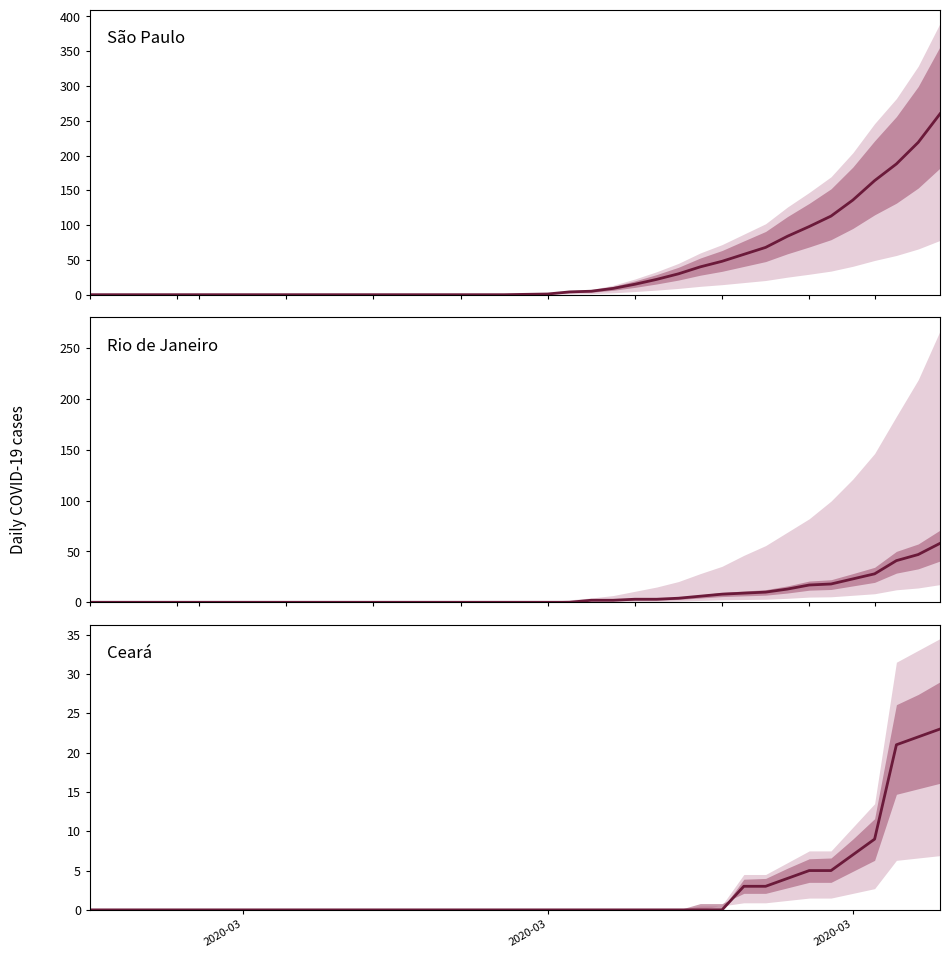

What is the difference between the maximum and minimum values in the Ceará series?

23